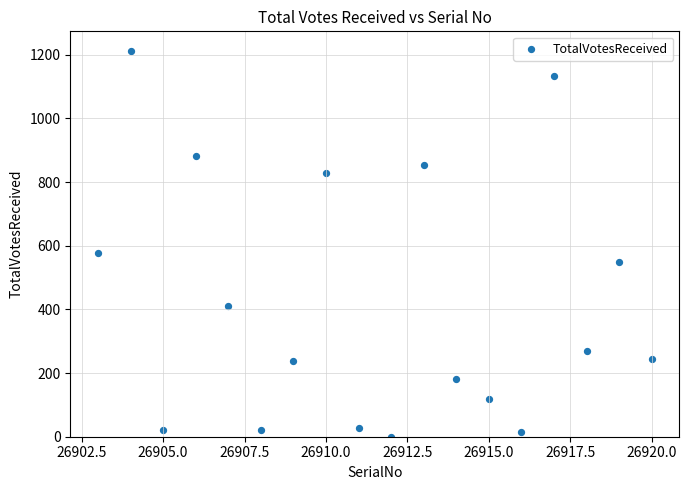

What Y value in the scatter plot is closest to 606?

578